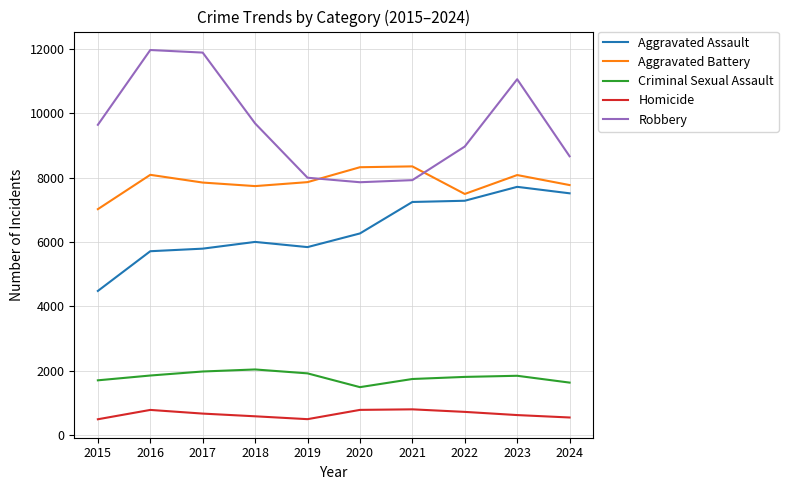

List the series in order of their peak value, lowest first.

Homicide, Criminal Sexual Assault, Aggravated Assault, Aggravated Battery, Robbery